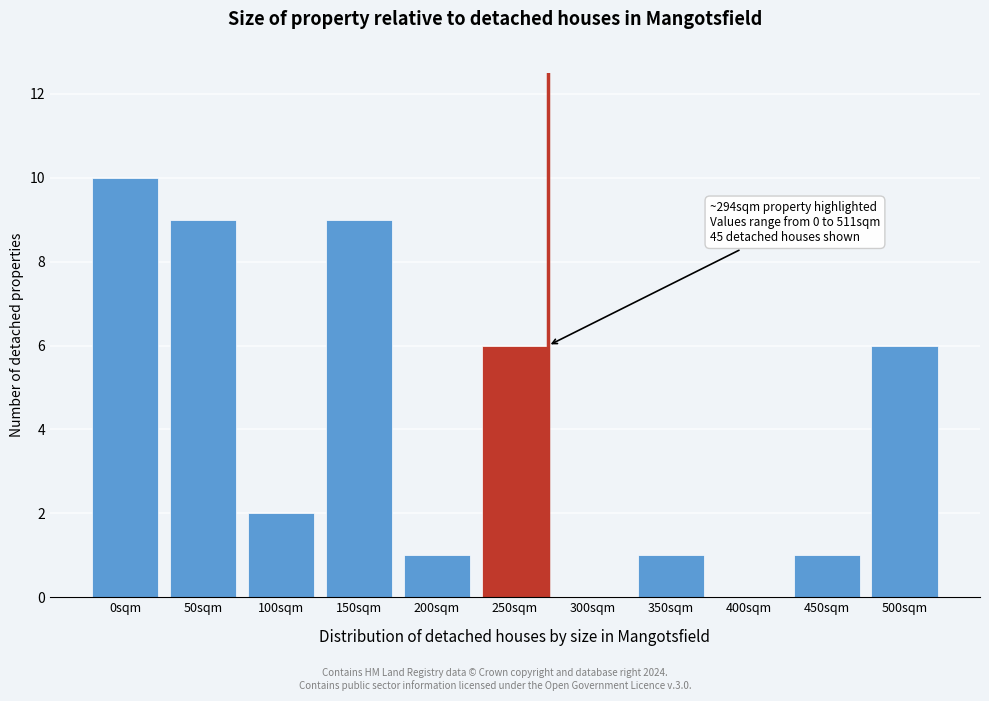

Reading right to left, what are all the values shown in this chart?

500sqm=6	450sqm=1	400sqm=0	350sqm=1	300sqm=0	250sqm=6	200sqm=1	150sqm=9	100sqm=2	50sqm=9	0sqm=10